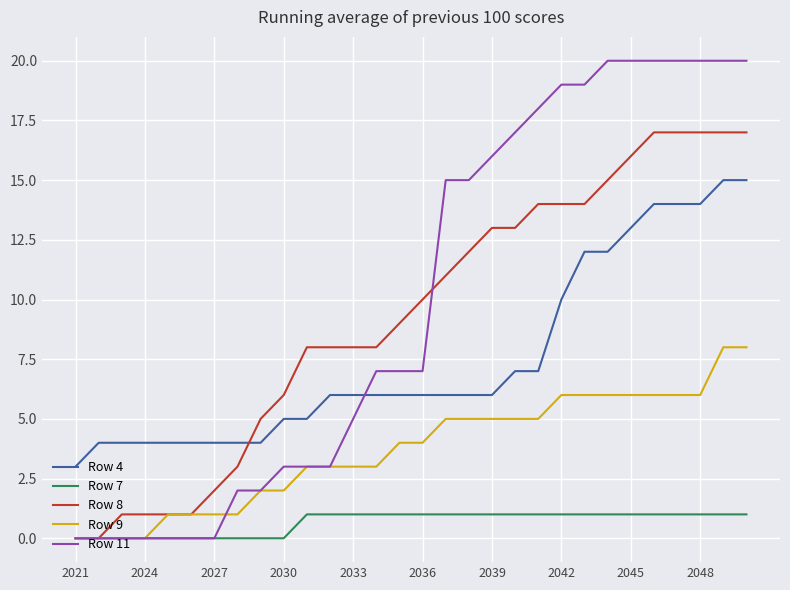

List the series in order of their peak value, highest first.

Row 11, Row 8, Row 4, Row 9, Row 7